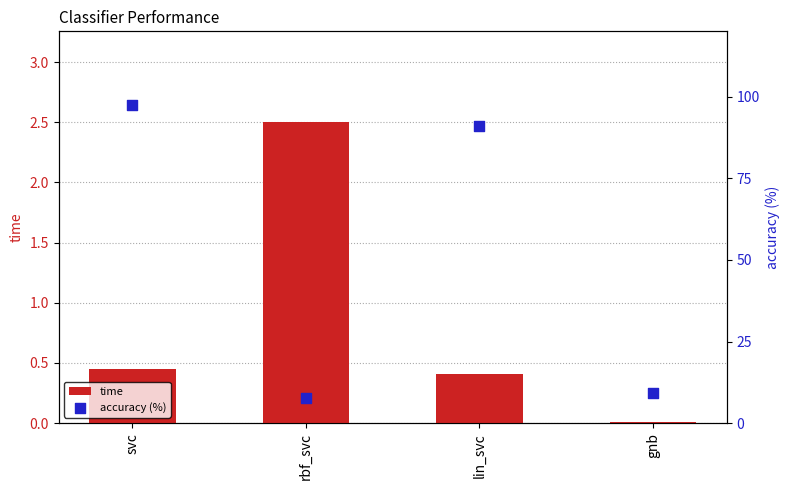

What is the total value across all series at gnb?

9.1